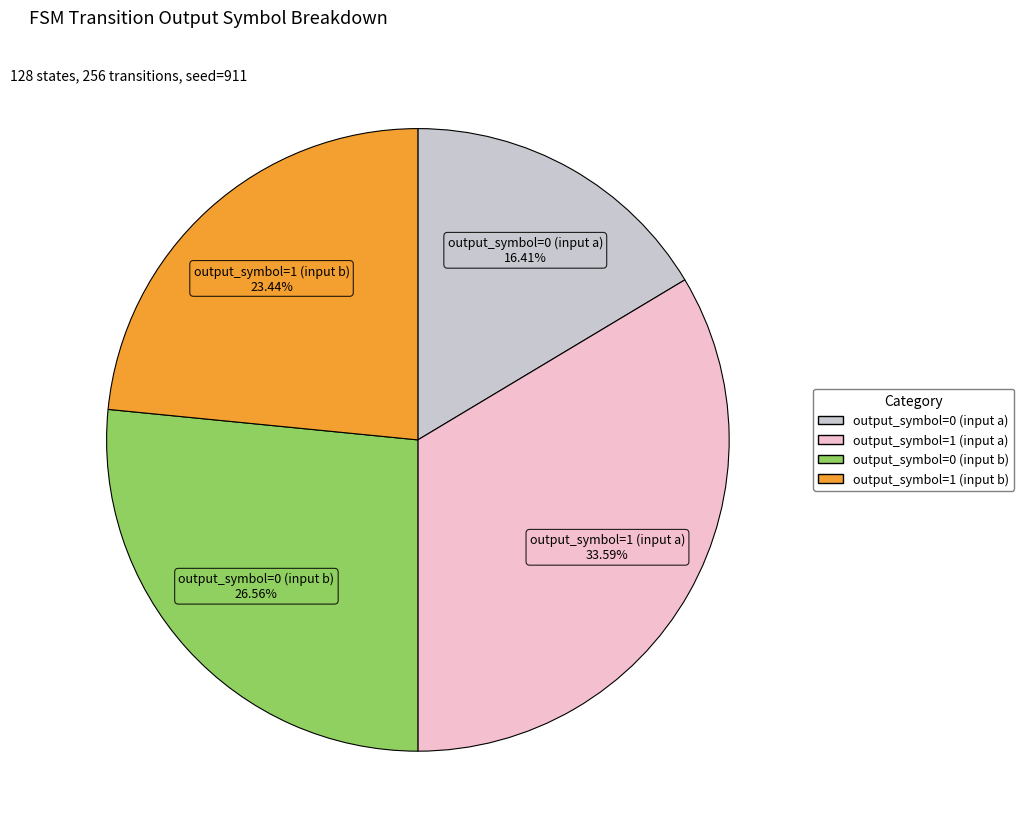

Combined, do output_symbol=1 (input b) and output_symbol=1 (input a) account for over 50%?

Yes